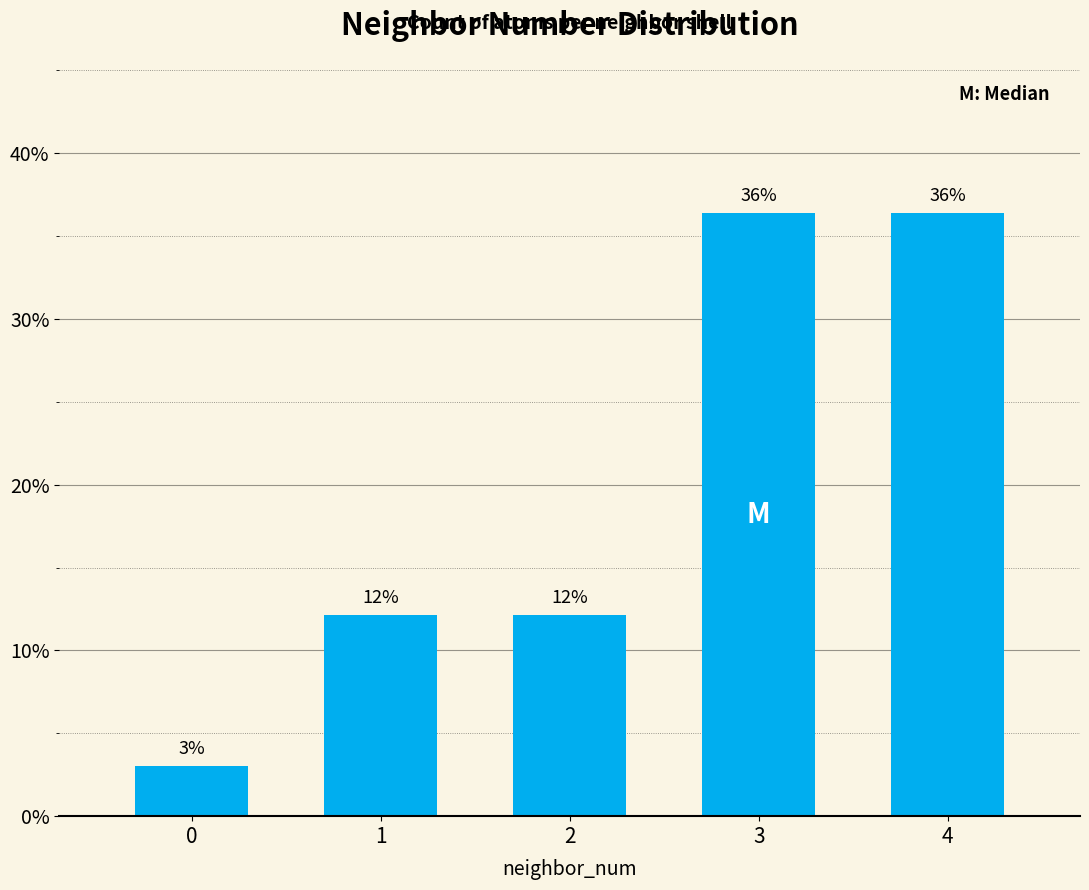

What is the sum of all values?

100.0